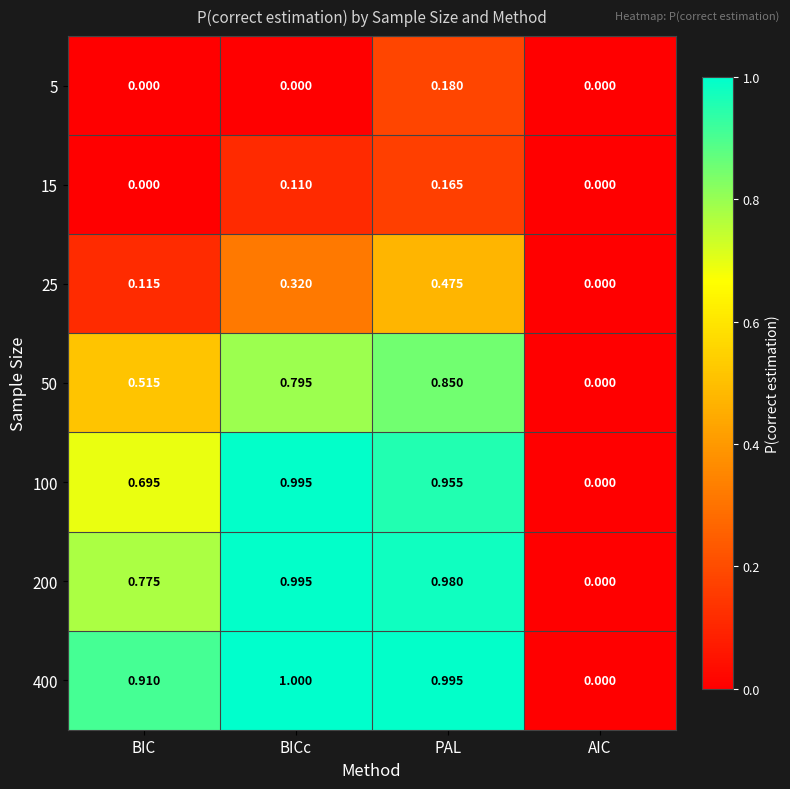

Which category has the lowest value in the 200 series?

AIC